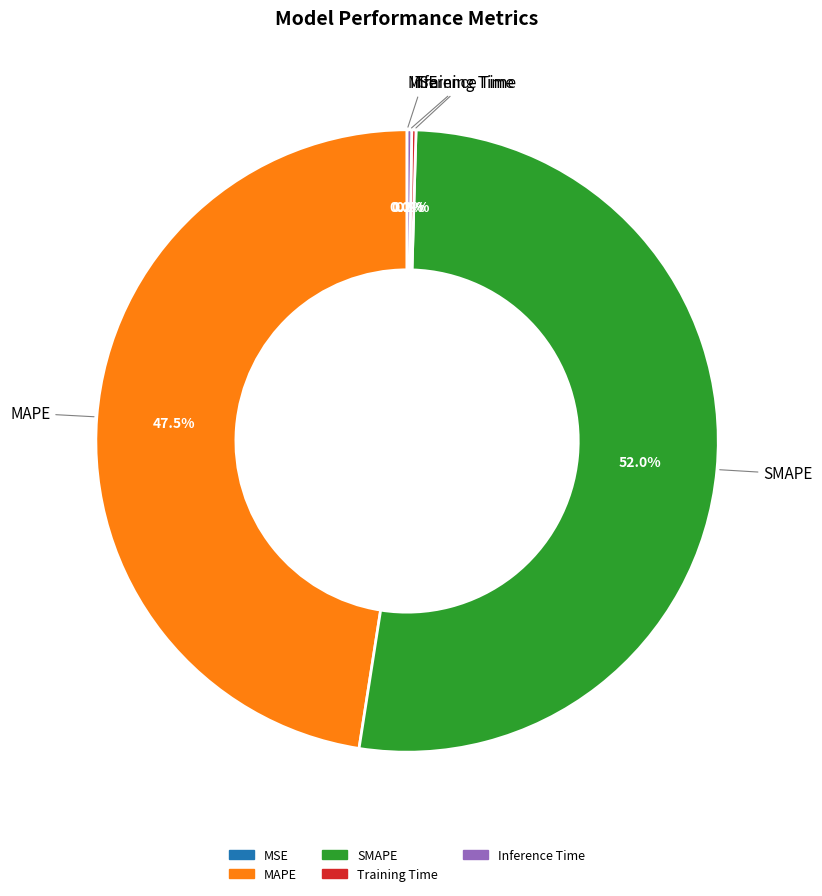

Is SMAPE the majority of the pie?

Yes